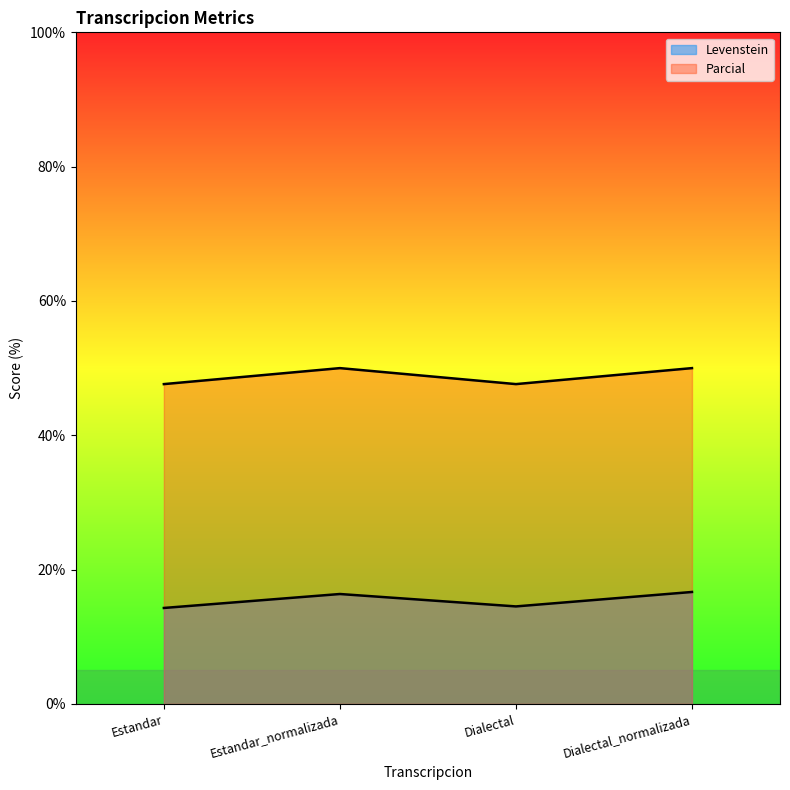

What is the sum of all Levenstein values?

61.8